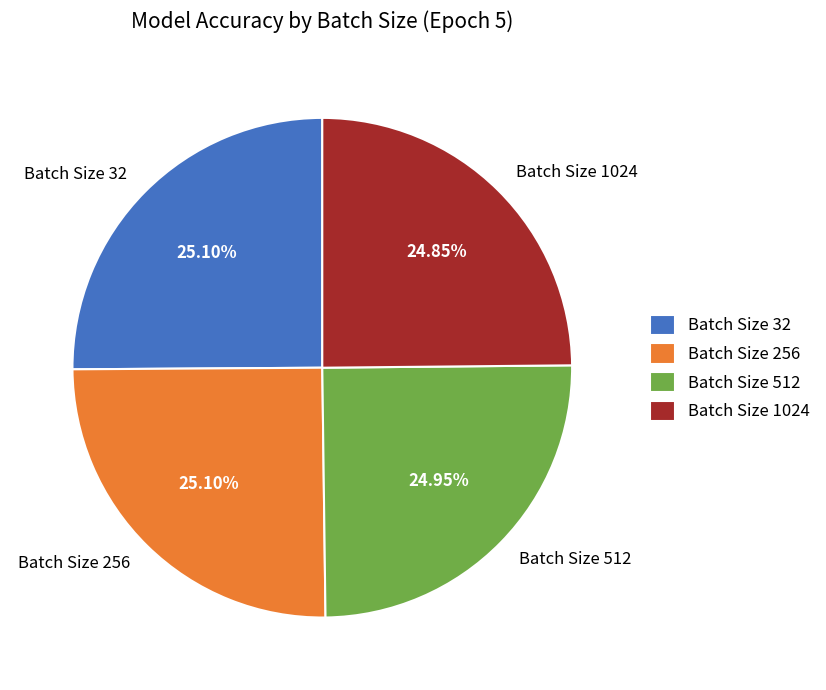

Do Batch Size 256 and Batch Size 512 together represent more than half of the pie?

Yes